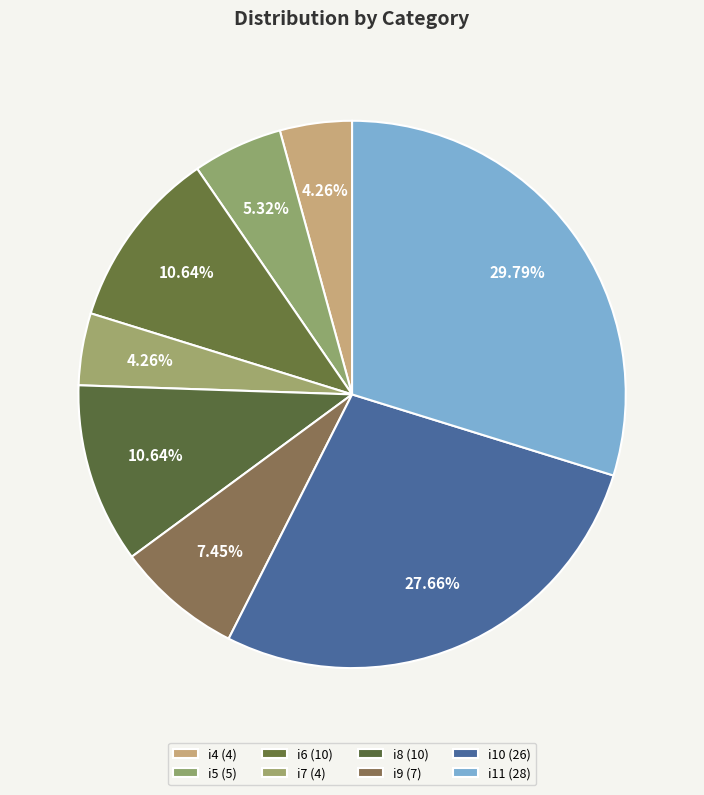

What is the ratio of the value at i11 to the value at i5?

5.6